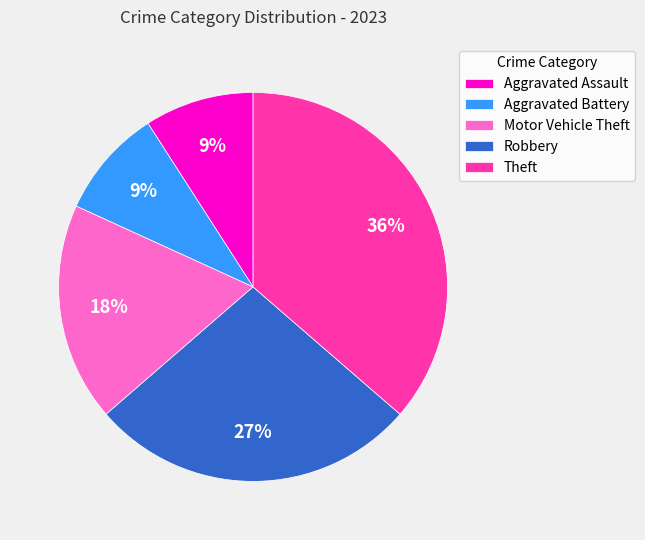

How many slices are in this pie chart?

5